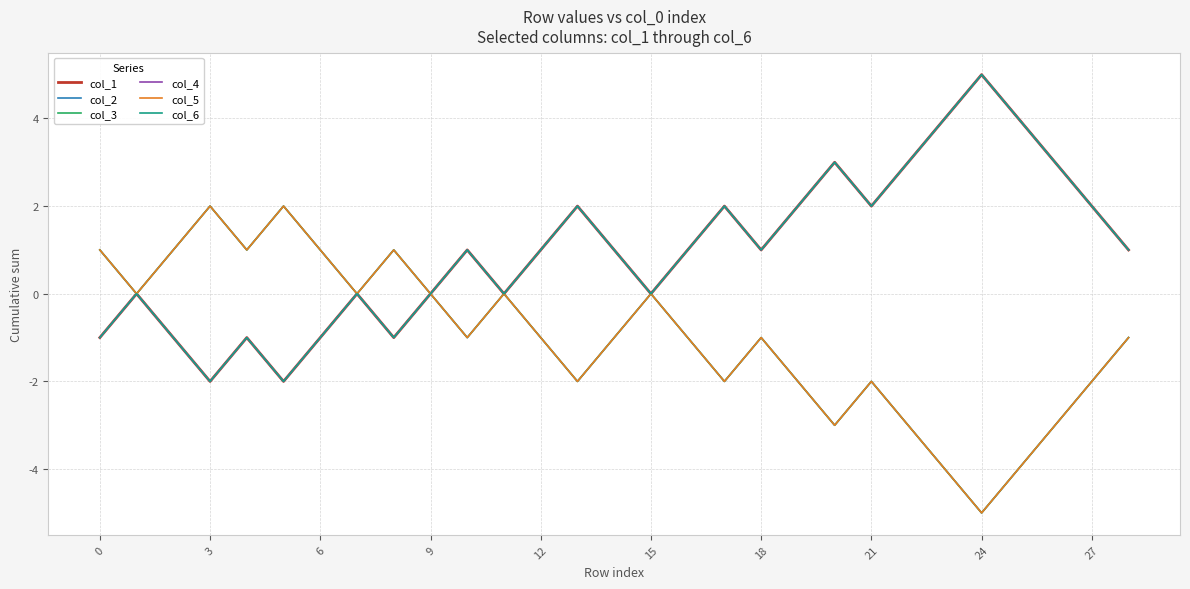

Does the chart display data point markers on the line(s)?

No